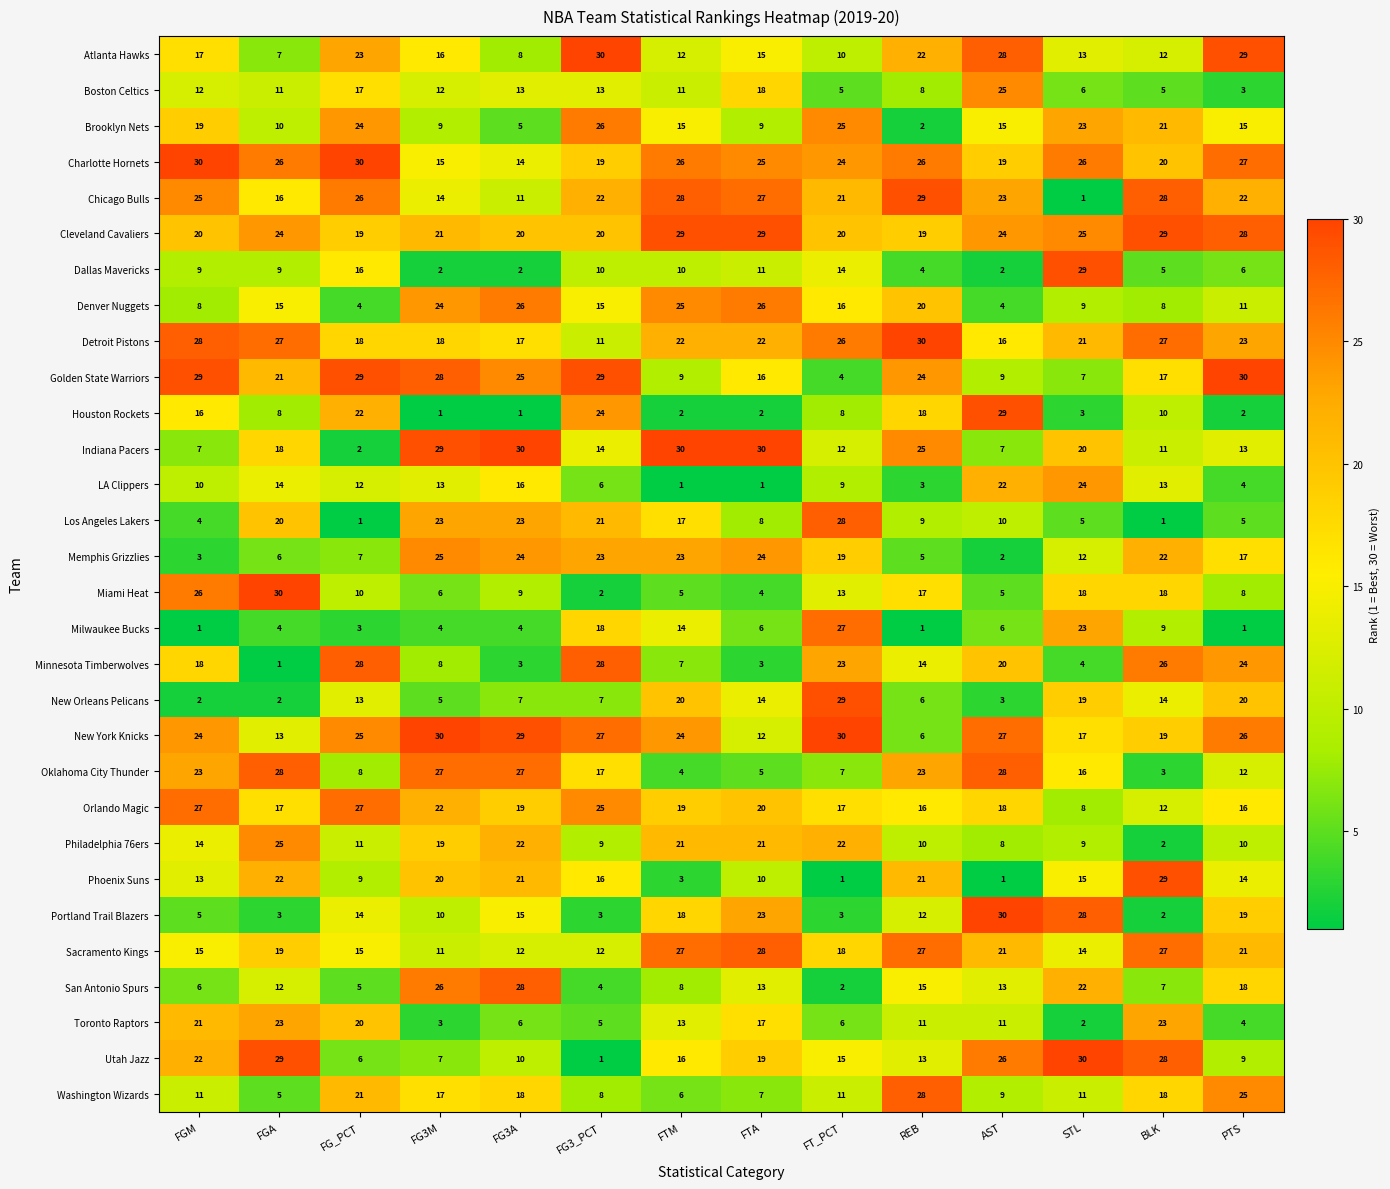

At how many categories does at least one series exceed 20?

14